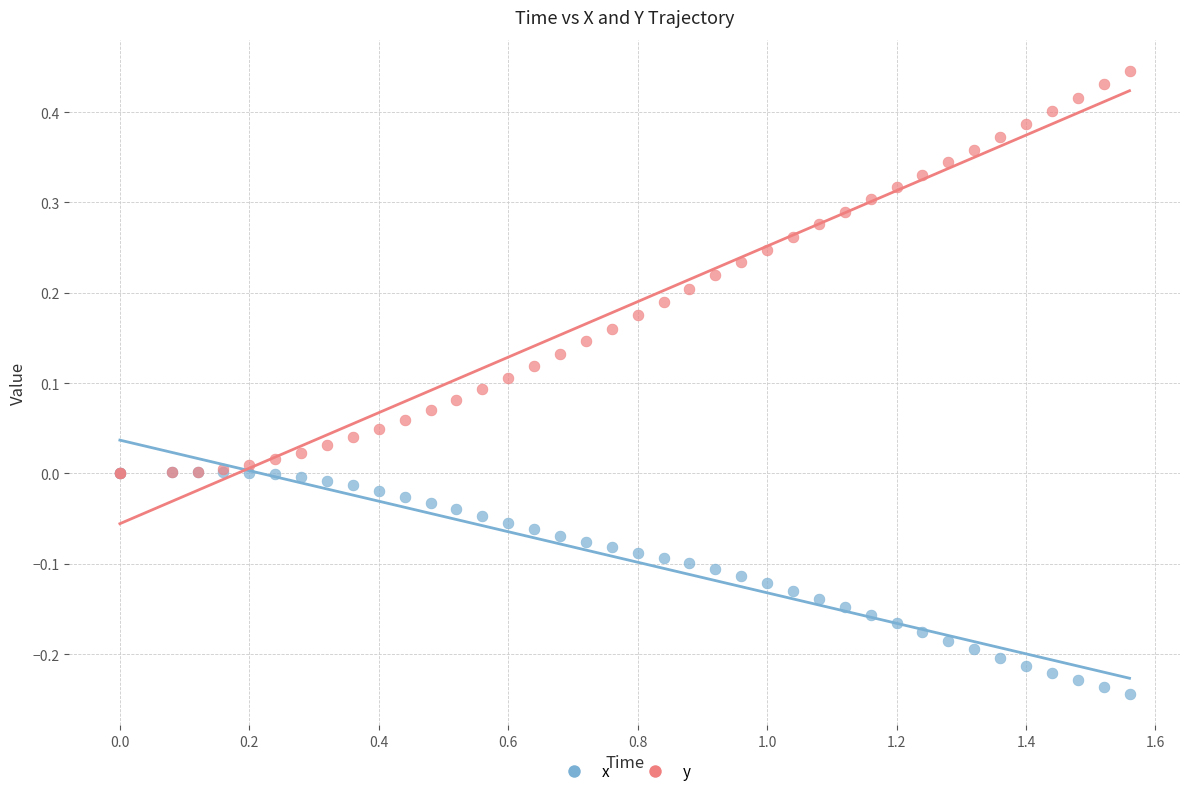

What are all the series names shown in the legend?

x, y